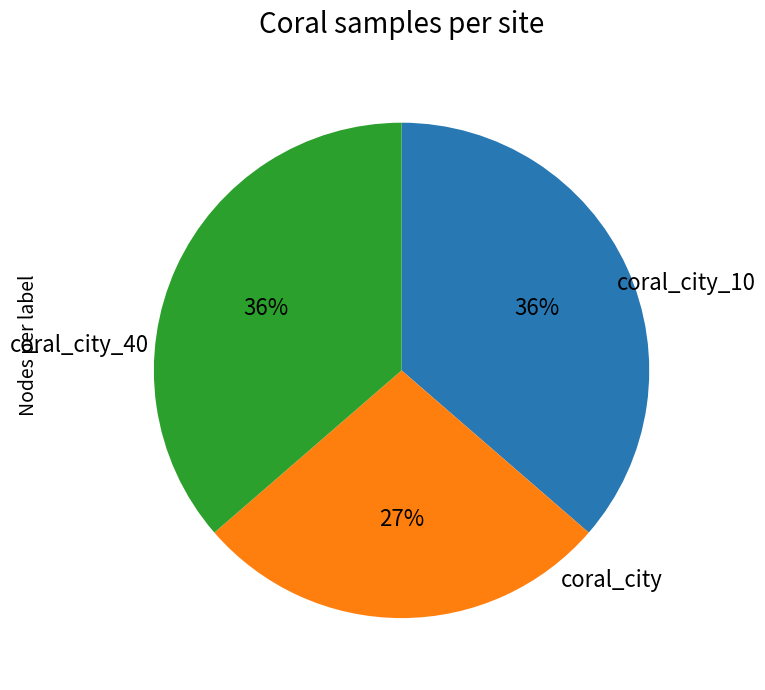

To the nearest percent, what is the average slice percentage?

33%